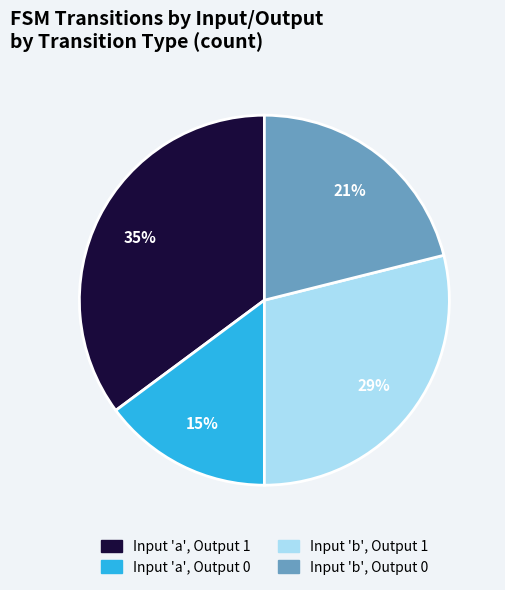

Combined, do Input 'a', Output 0 and Input 'b', Output 0 account for over 50%?

No